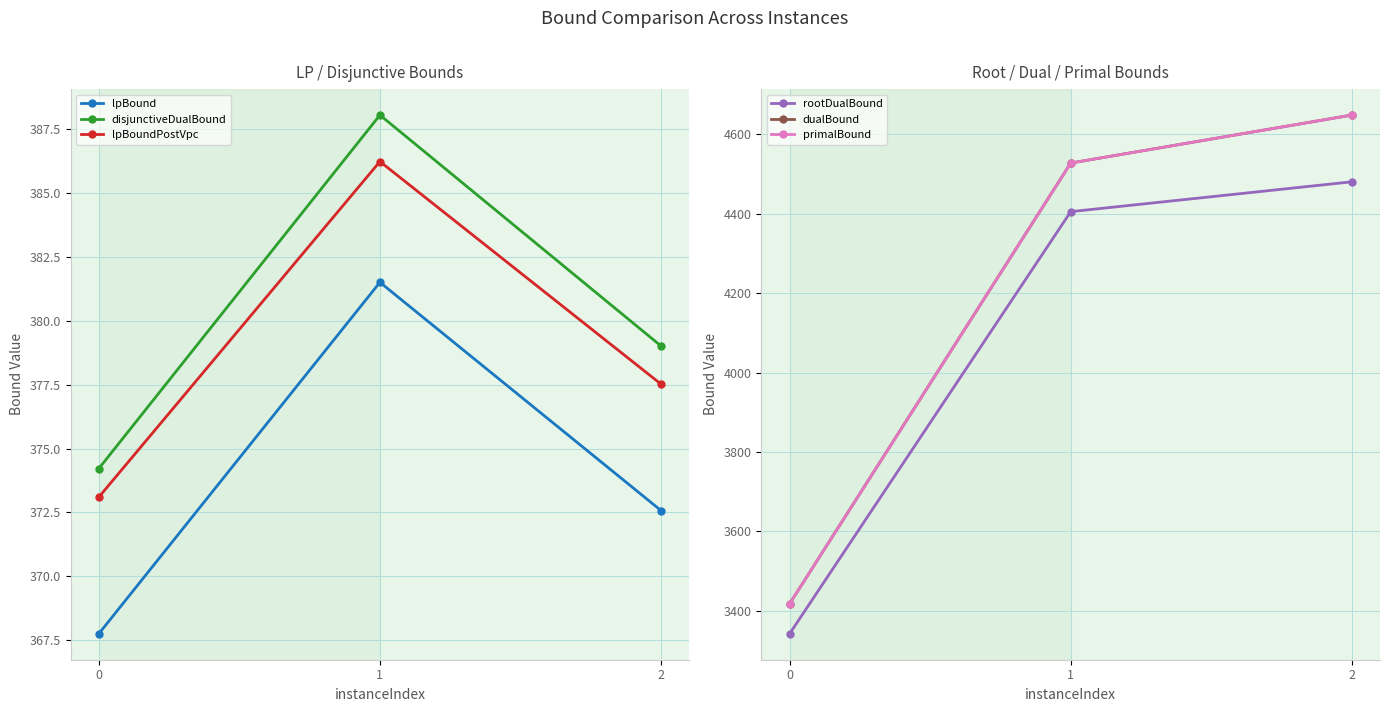

Reading left to right, what are all the values shown in this chart?

lpBound: 367.8	381.5	372.6
disjunctiveDualBound: 374.2	388.0	379.0
lpBoundPostVpc: 373.1	386.2	377.5
rootDualBound: 3341.5	4405.5	4480.7
dualBound: 3417.0	4528.0	4649.0
primalBound: 3417.0	4528.0	4649.0